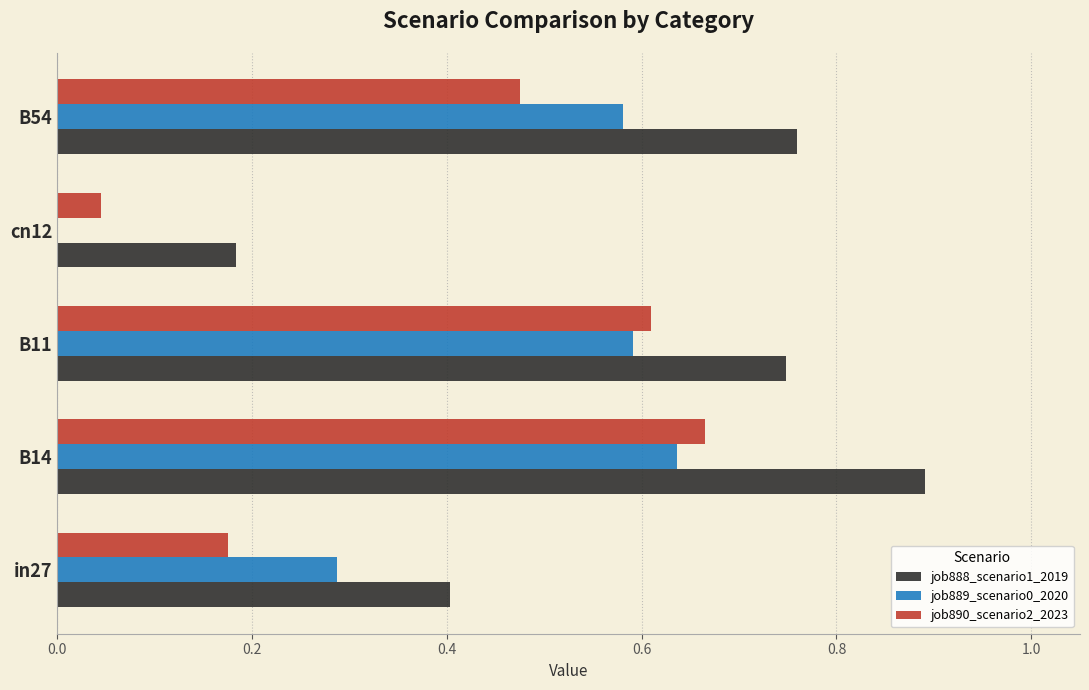

Is the value of job889_scenario0_2020 at B14 greater than the value of job890_scenario2_2023 at B11?

Yes